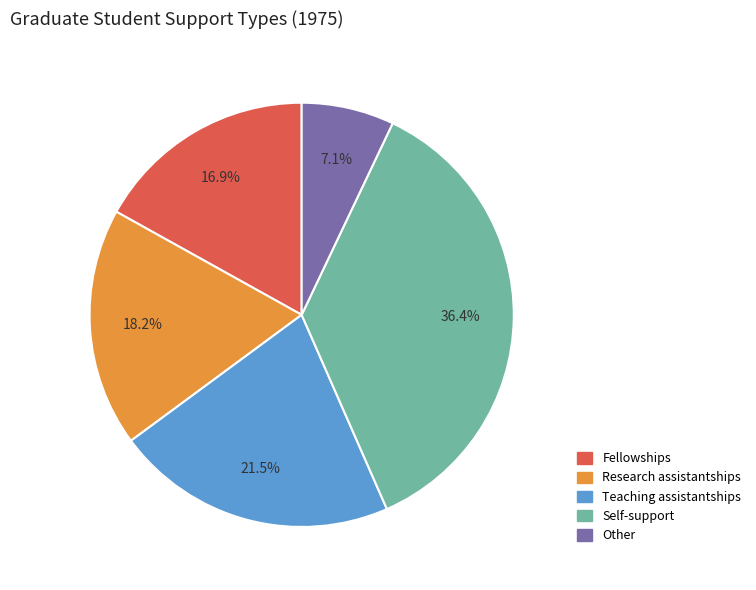

The Fellowships slice represents 6% of the pie. True or false?

False